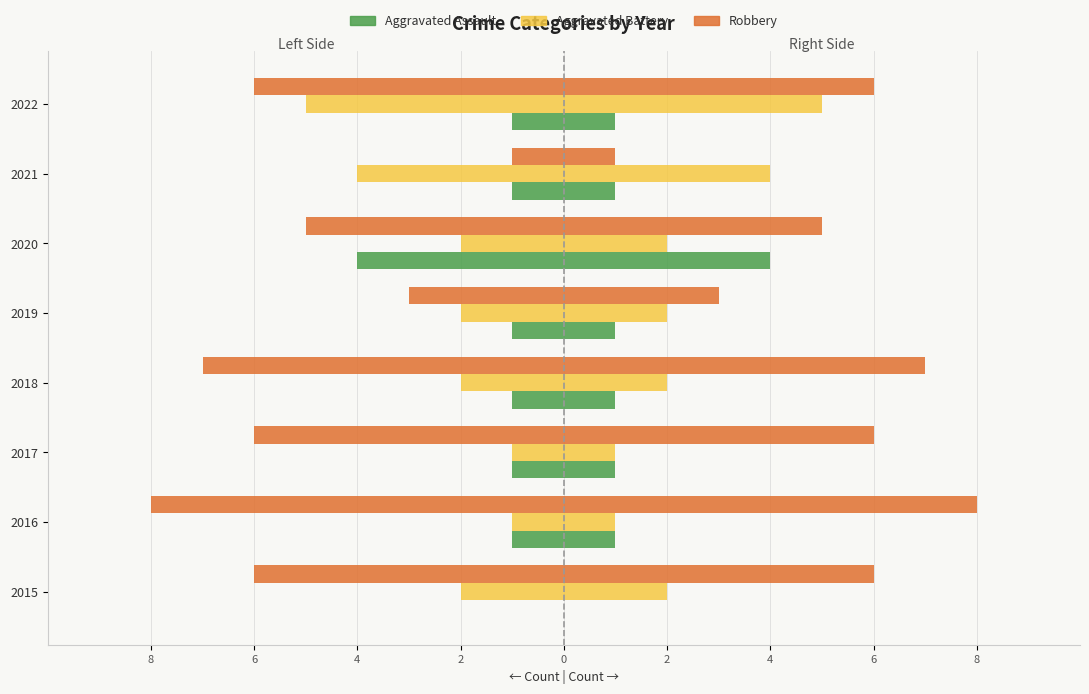

The value of Robbery (left) at 2021 is 0. True or false?

False